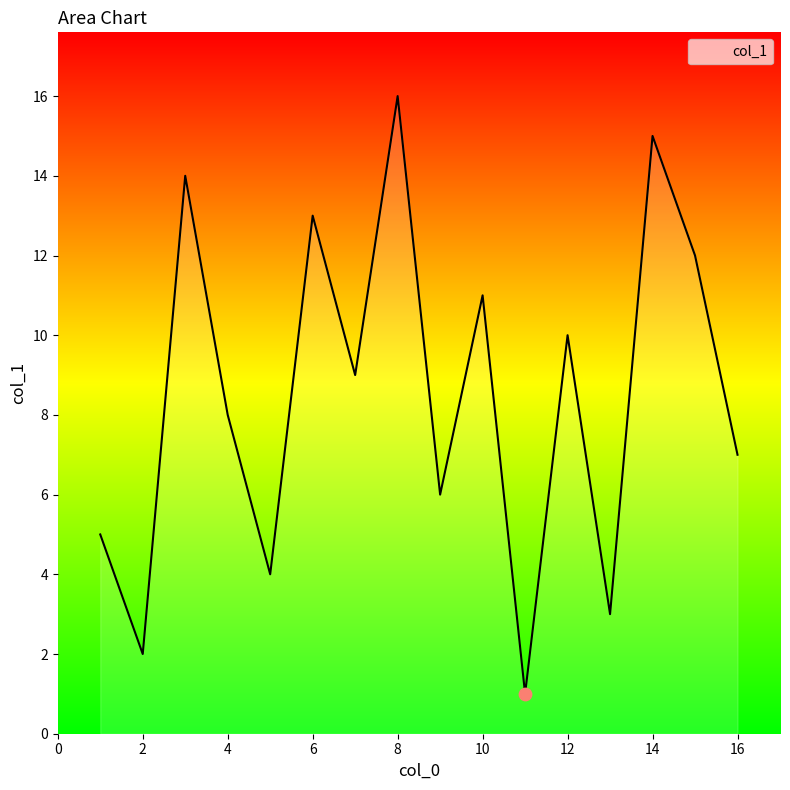

What is the greatest value displayed?

16